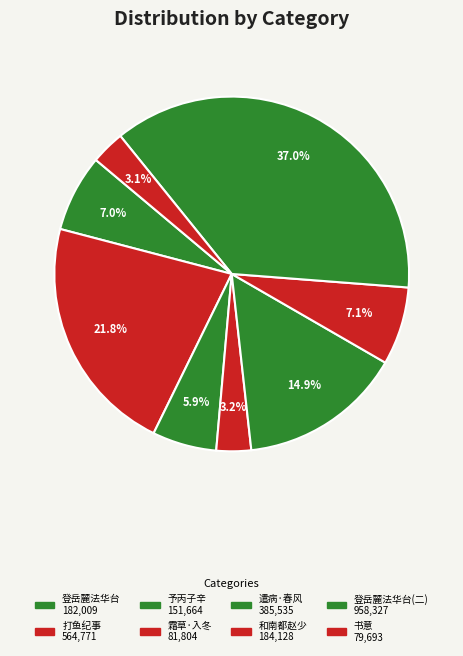

How many segments does this pie chart have?

8